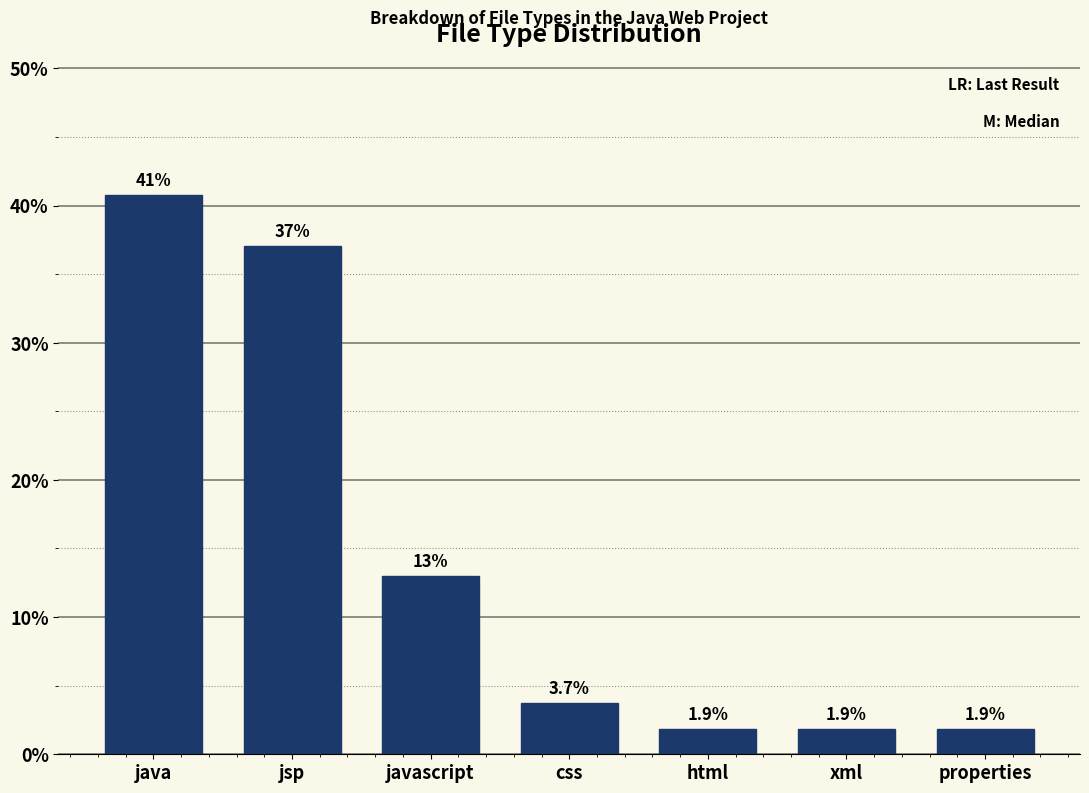

Reading left to right, what are all the values shown in this chart?

40.7	37.0	13.0	3.7	1.9	1.9	1.9